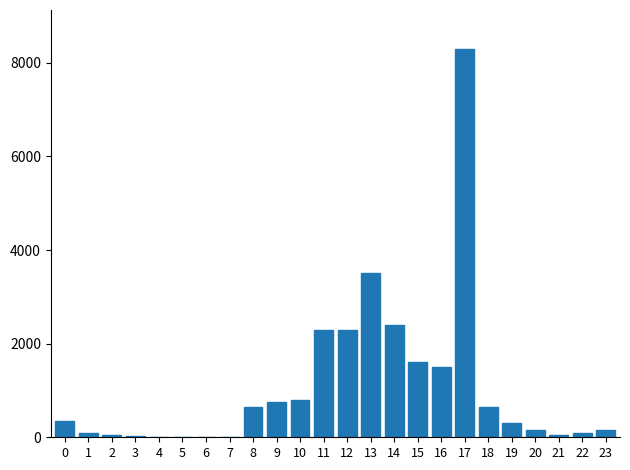

What is the sum of all values?

26045